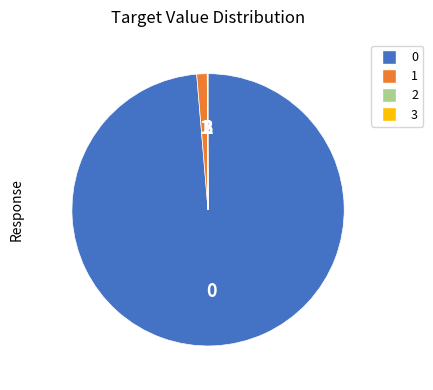

Is there a majority slice in this chart?

Yes